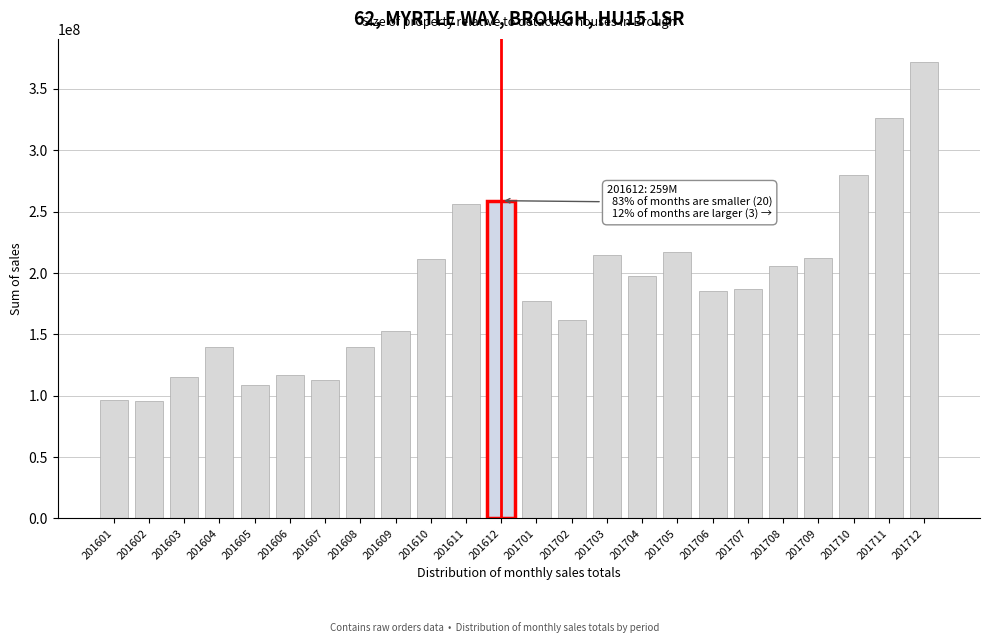

What is the ratio of the value at 201605 to the value at 201711?

0.3